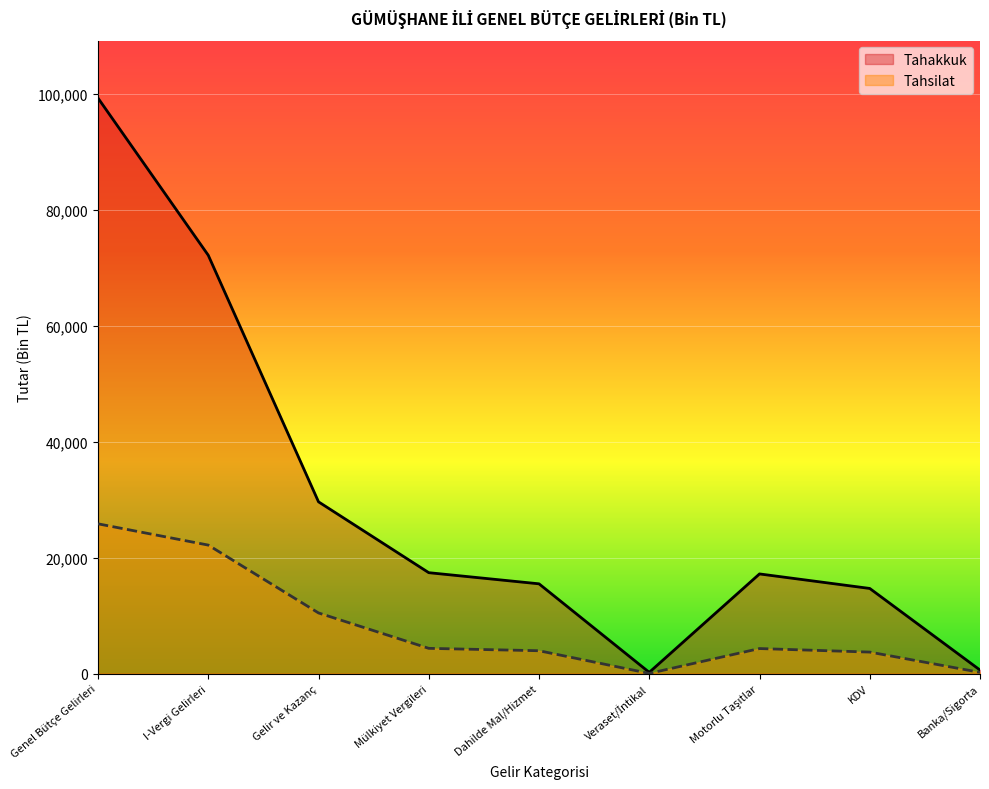

True or false: Tahakkuk has a value of 7747 at Motorlu Taşıtlar.

False